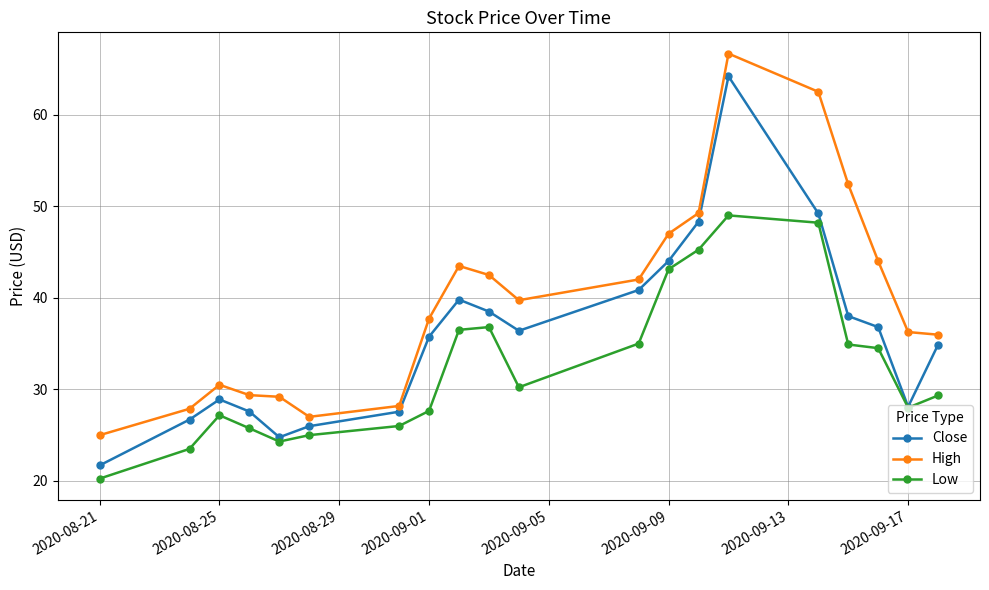

Which series has the largest range (max minus min)?

Close